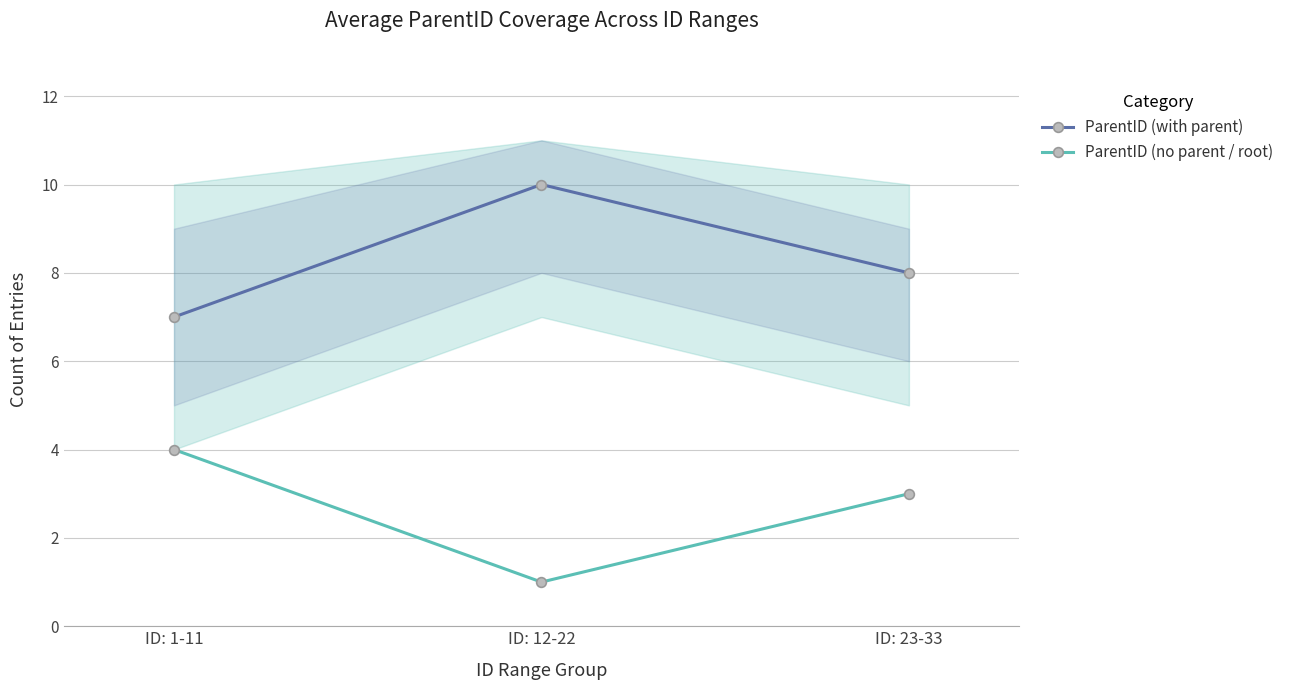

Between ID: 1-11 and ID: 12-22, which series saw the biggest shift?

ParentID (with parent)